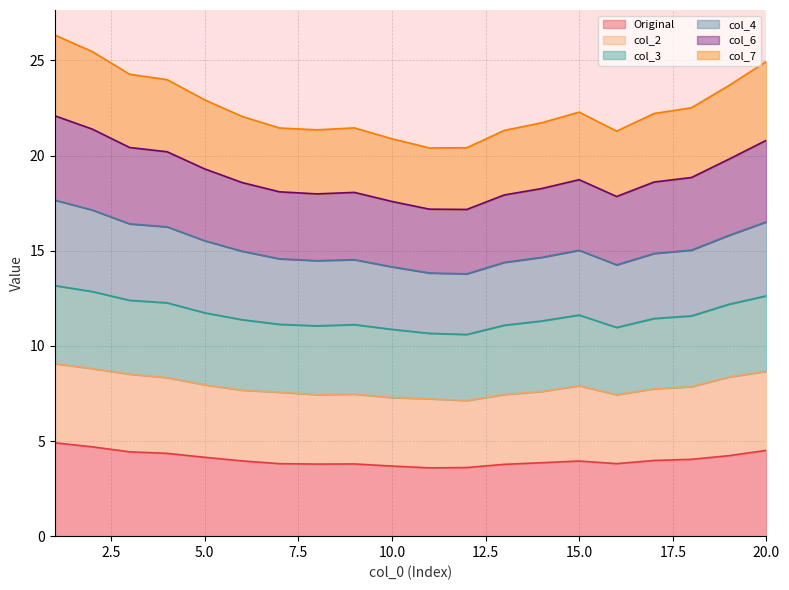

What is the minimum value shown in the chart?

3.6